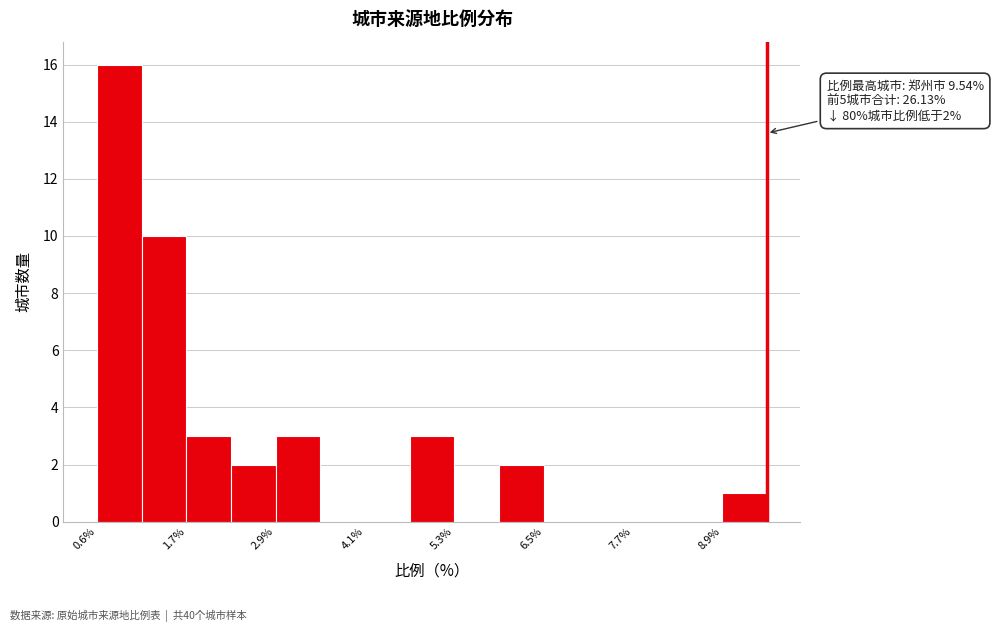

Around what value on the x-axis is the tallest bar? Give the approximate position of its centre, as read against the axis.

0.8